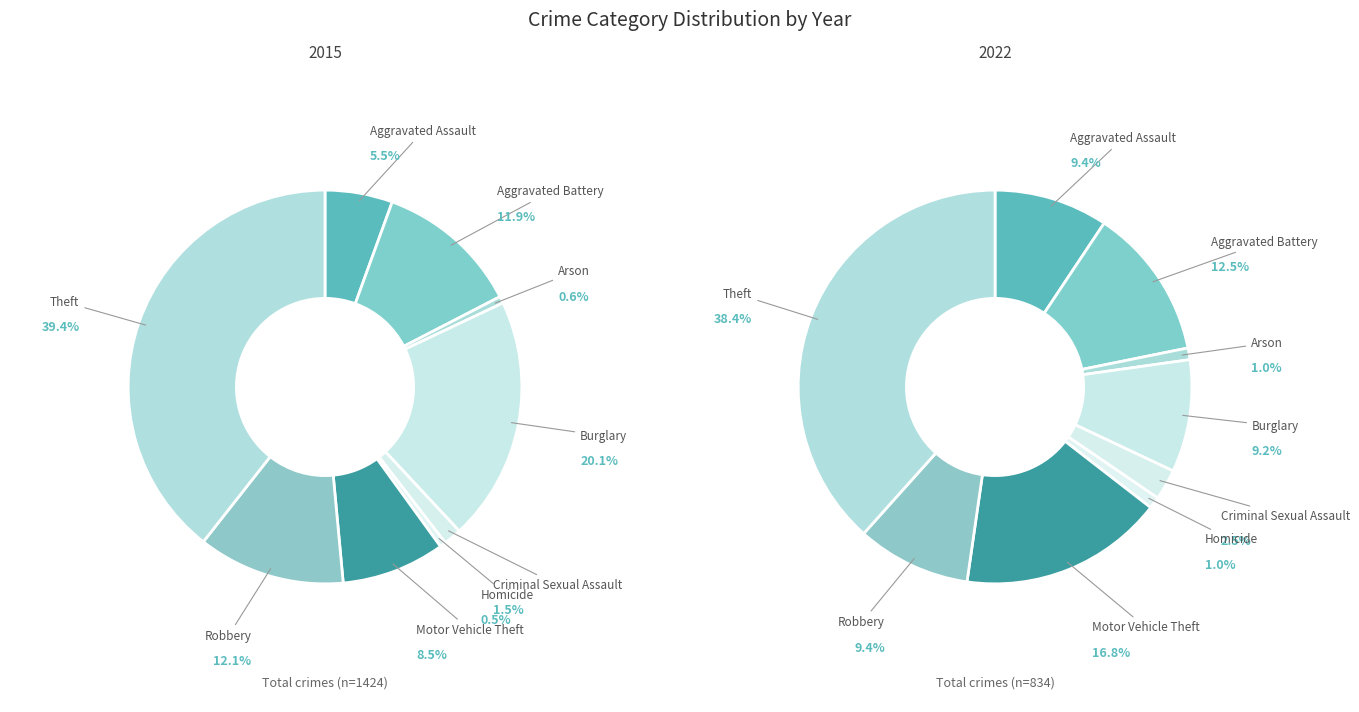

At Motor Vehicle Theft, list the series in order from smallest to largest.

2015, 2022